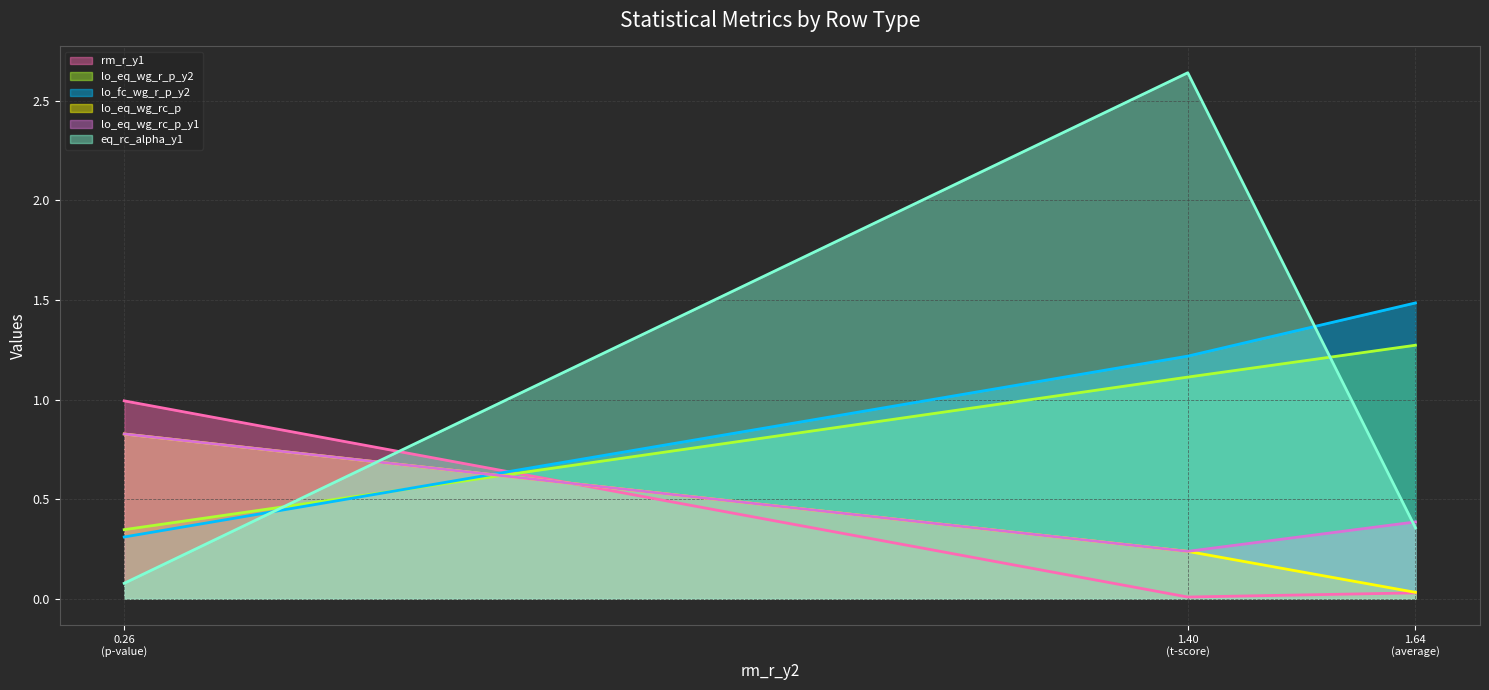

At which label is lo_fc_wg_r_p_y2 closest to 0?

0.26
(p-value)